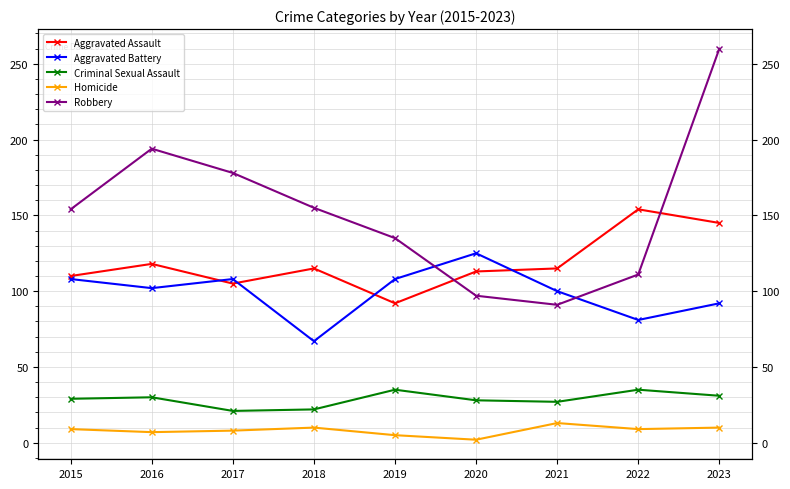

What is the difference between the maximum and second lowest values in the Aggravated Assault series?

49